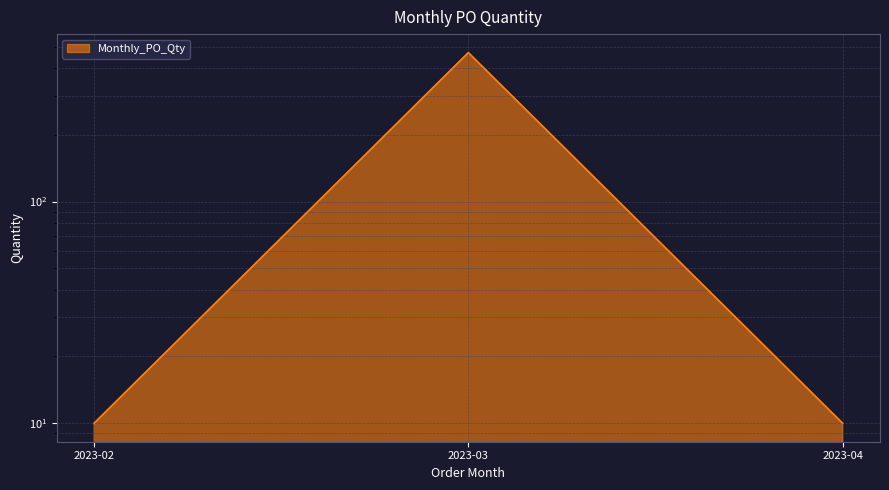

Which category has the lowest value across all series?

2023-02